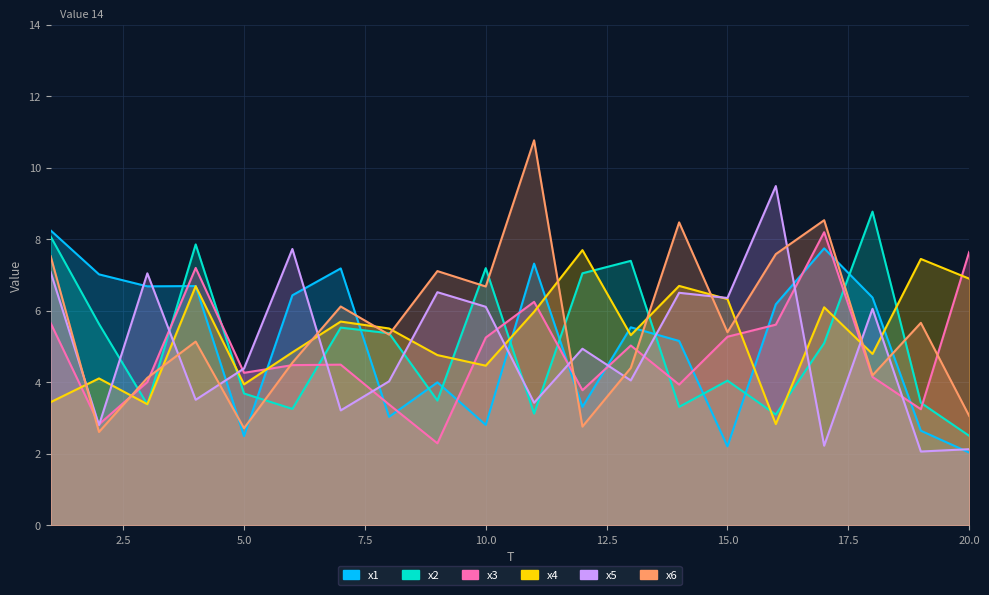

Rank the series at 6 from lowest to highest value.

x2, x3, x6, x4, x1, x5